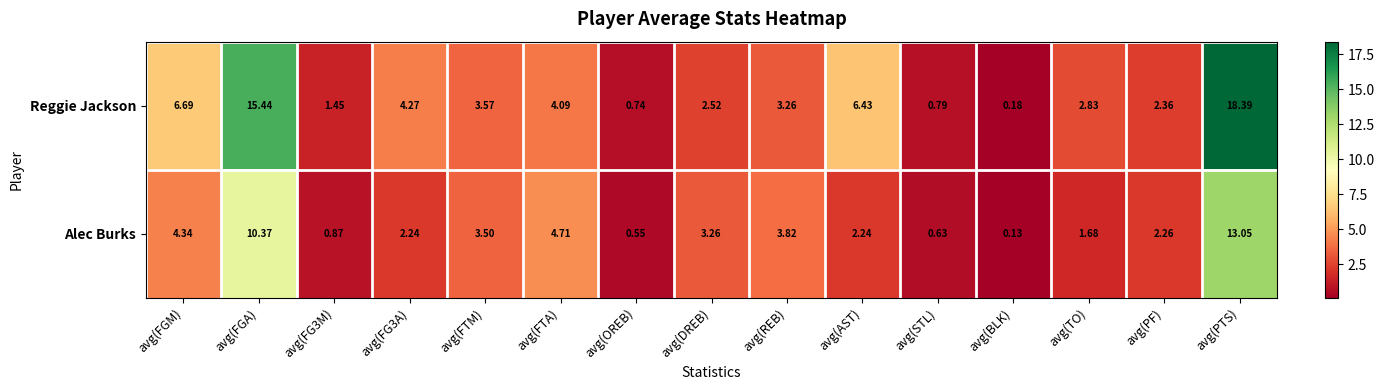

Which category has the highest value across all series?

avg(PTS)